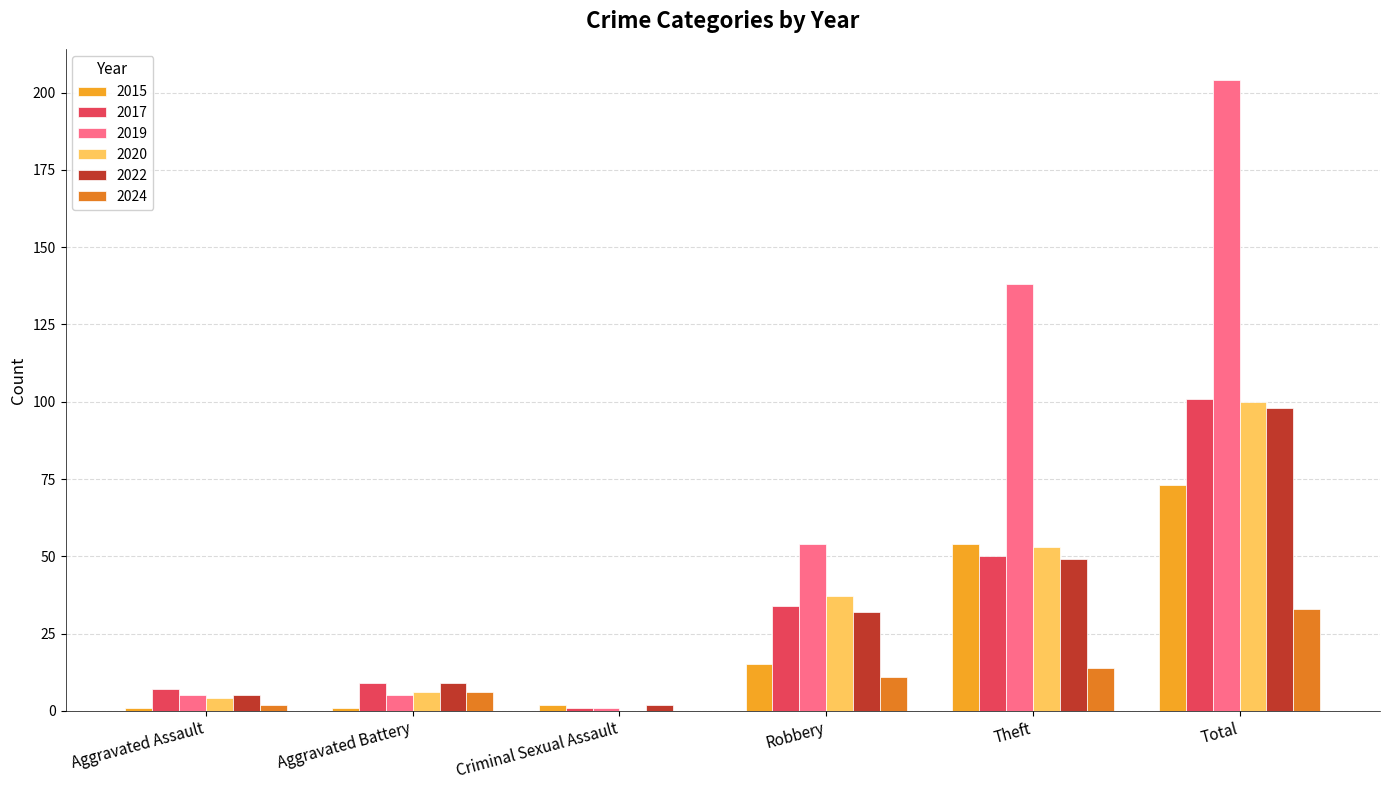

What is the sum of all 2017 values?

202